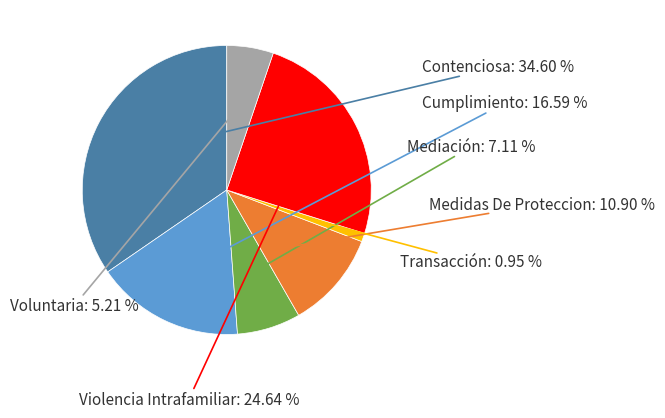

Does any single category account for the majority?

No